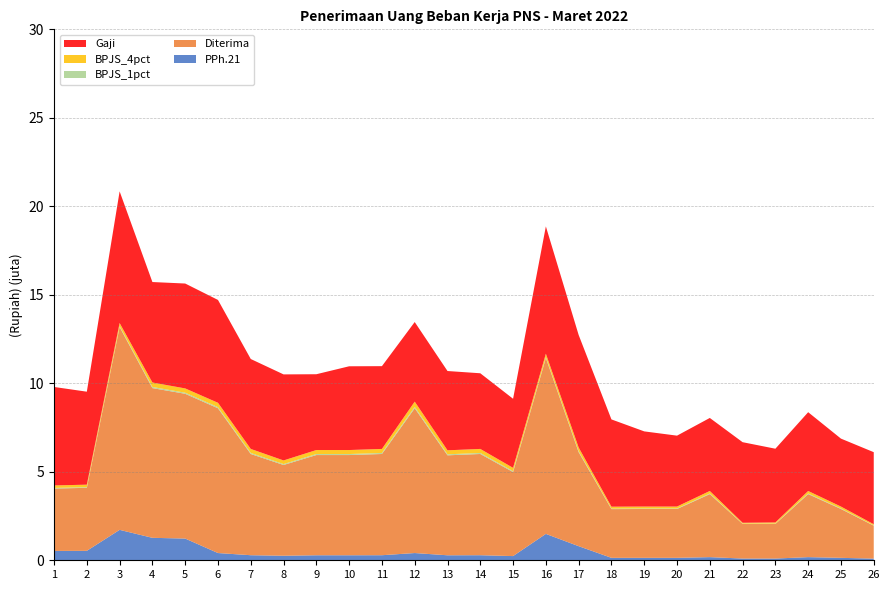

Reading right to left, list all the values displayed in this chart.

PPh.21: 26=93100	25=138000	24=178000	23=97755	22=98000	21=178000	20=138000	19=138000	18=137655	17=796740	16=1491000	15=237380	14=286000	13=282425	12=409000	11=286000	10=283140	9=283140	8=256410	7=286000	6=409000	5=1227000	4=1269000	3=1719000	2=534000	1=528660
Diterima: 26=1862000	25=2760000	24=3560000	23=1955100	22=1960000	21=3560000	20=2760000	19=2760000	18=2753100	17=5311600	16=9940000	15=4747600	14=5720000	13=5648500	12=8180000	11=5720000	10=5662800	9=5662800	8=5128200	7=5720000	6=8180000	5=8180000	4=8460000	3=11460000	2=3560000	1=3524400
BPJS_1pct: 26=16118	25=27600	24=35600	23=17096	22=12284	21=35600	20=27600	19=27600	18=27531	17=53116	16=48053	15=47476	14=57200	13=56485	12=75019	11=57200	10=56628	9=56628	8=51282	7=57200	6=61893	5=60733	4=63233	3=45617	2=35600	1=35244
BPJS_4pct: 26=64473	25=110400	24=142400	23=68385	22=49138	21=142400	20=110400	19=110400	18=110124	17=212464	16=192213	15=189904	14=228800	13=225940	12=300076	11=228800	10=226512	9=226512	8=205128	7=228800	6=247570	5=242932	4=252932	3=182468	2=142400	1=140976
Gaji: 26=4072172	25=3838358	24=4451108	23=4165480	22=4553560	21=4126400	20=4006000	19=4247252	18=4931000	17=6355990	16=7194672	15=3903684	14=4274848	13=4480272	12=4498100	11=4676946	10=4732272	9=4283100	8=4862250	7=5080164	6=5810750	5=5926704	4=5676700	3=7438290	2=5253850	1=5564096